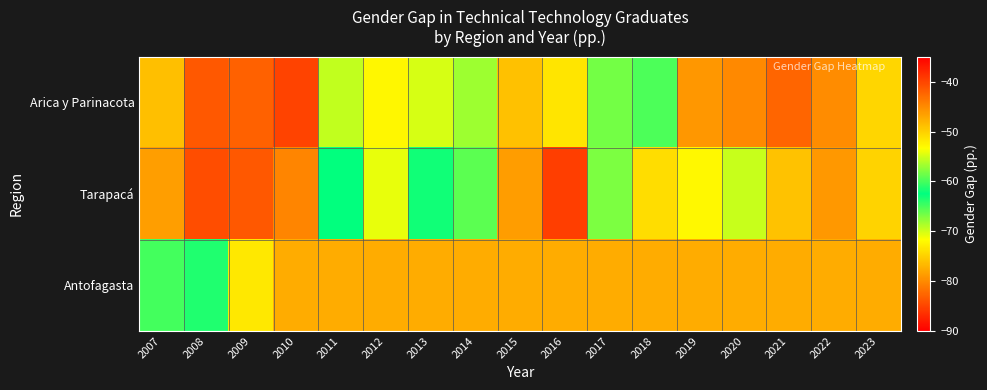

List the series in order of their overall mean, lowest first.

Arica y Parinacota, Tarapacá, Antofagasta